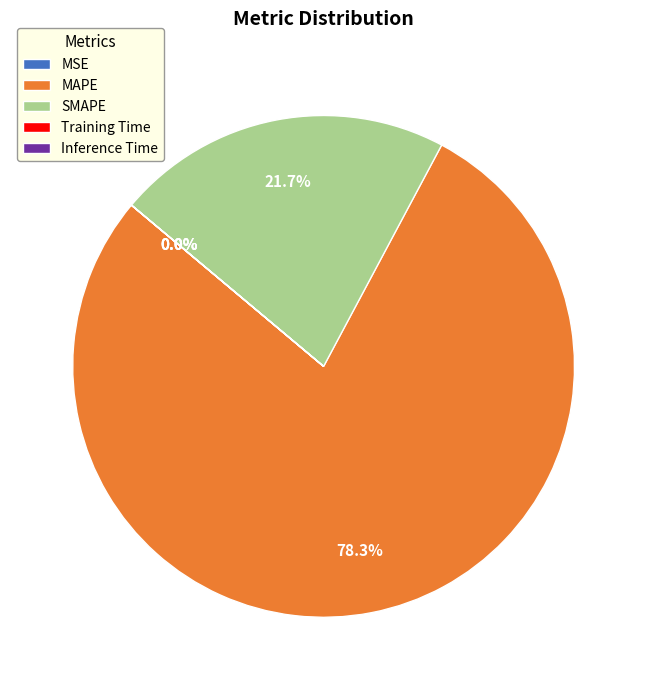

Which slice is the largest?

MAPE